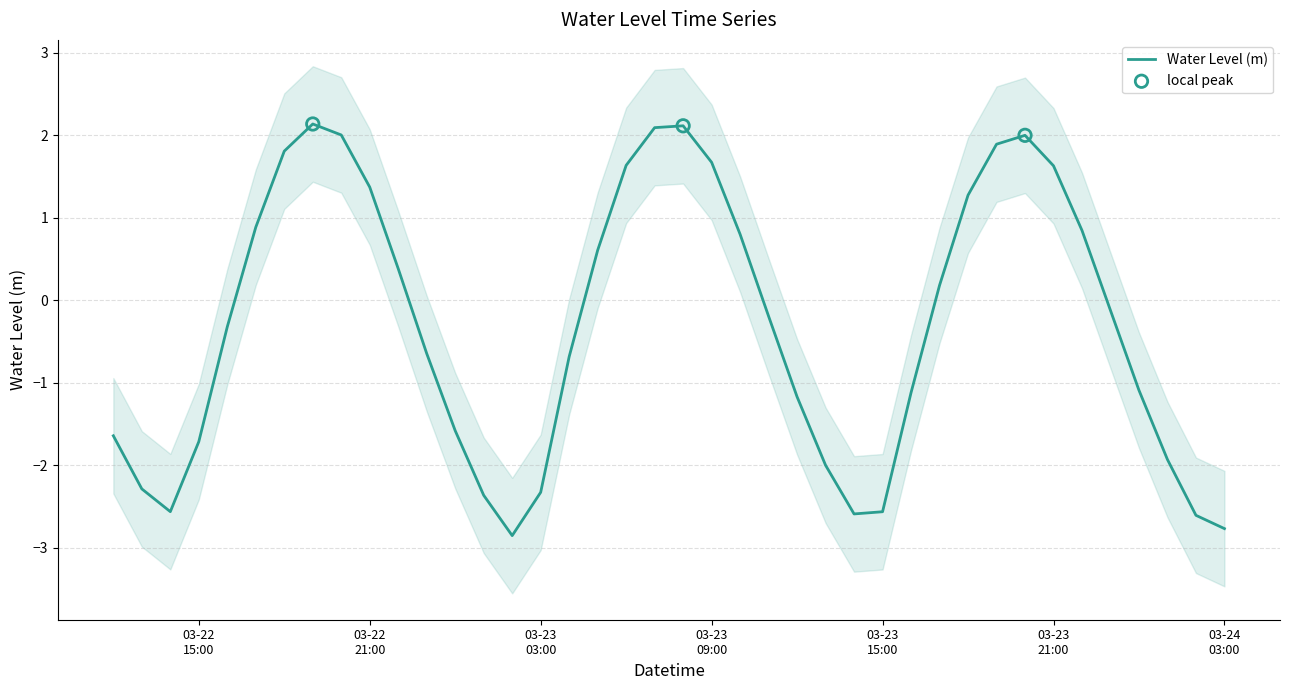

What is the change in value from 2023-03-22 20:00:00 to 2023-03-23 12:00:00?

-3.2